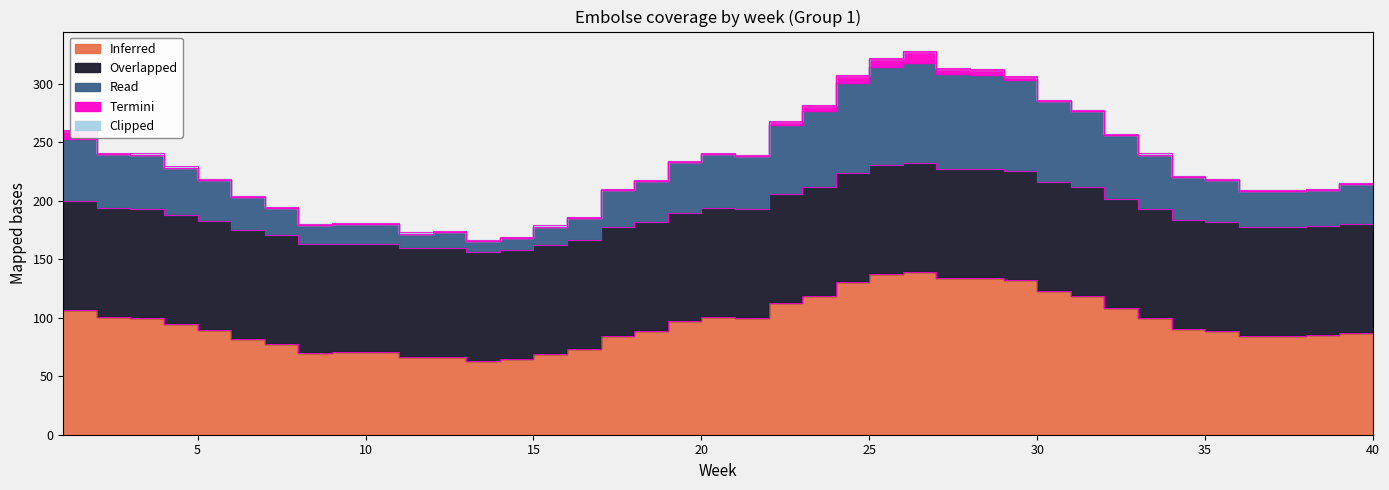

What is the value of the Read point at the 31st from the left?

64.8